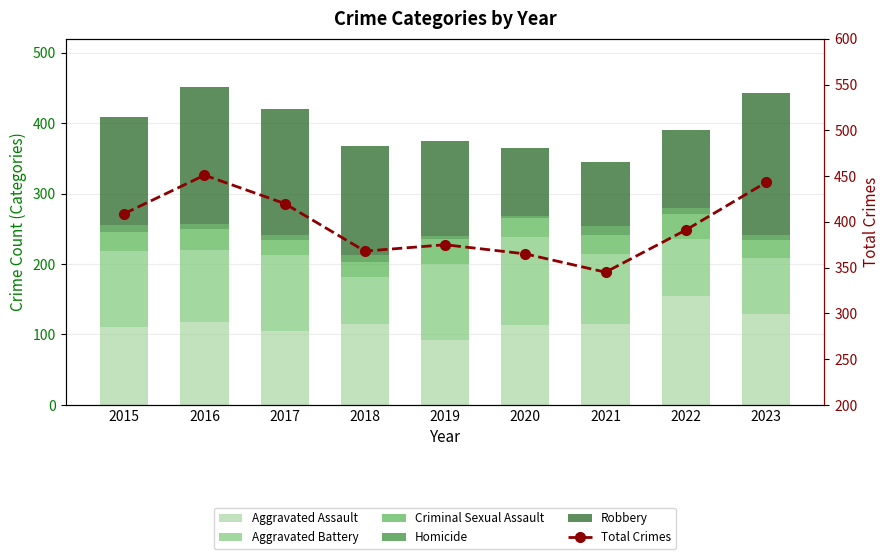

The value of Homicide at 2022 is 9. True or false?

True